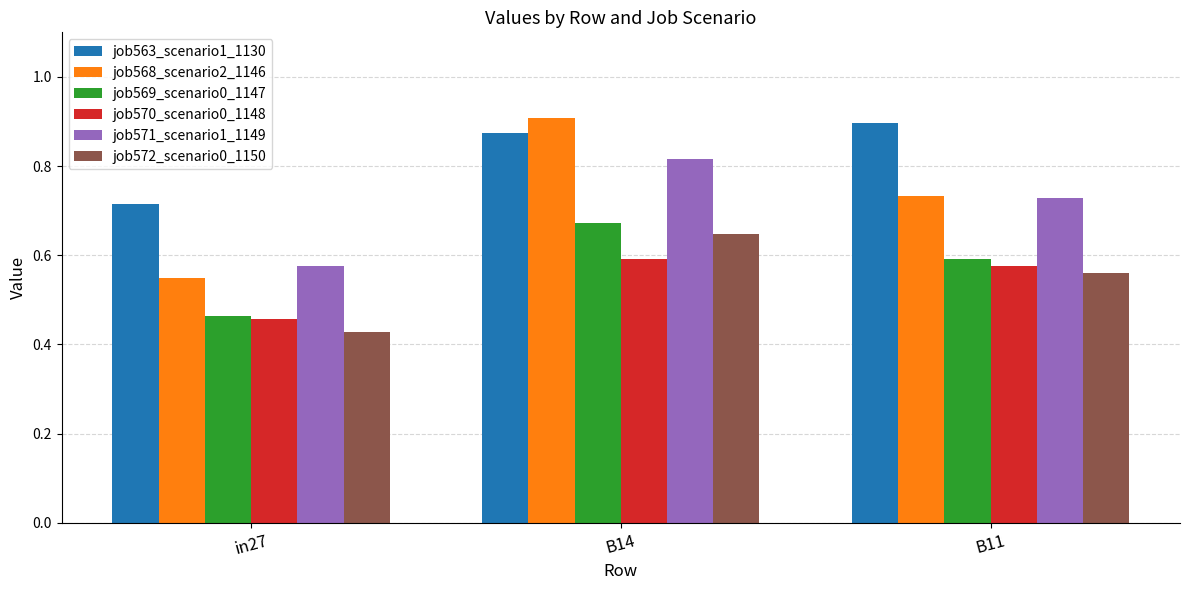

Count the job568_scenario2_1146 values in the range 0 to 1.

3